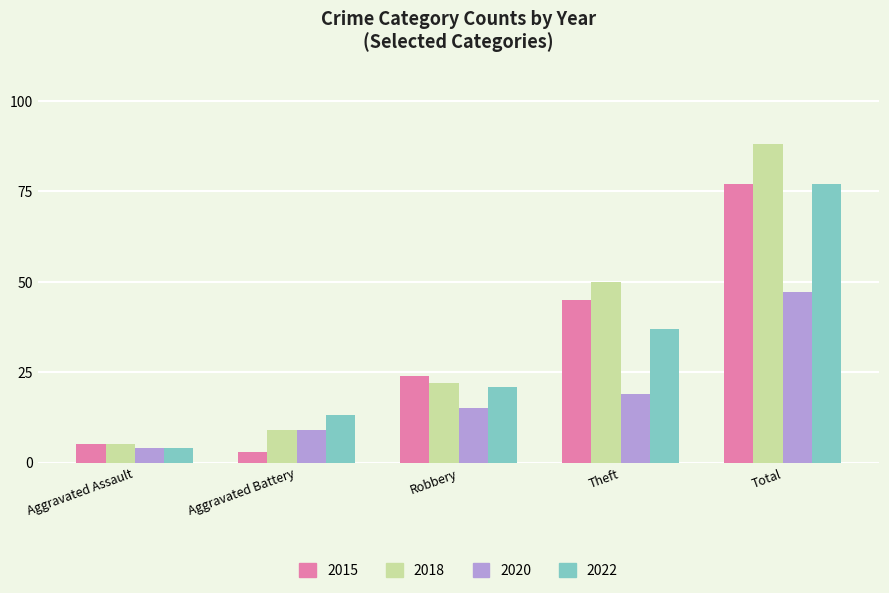

What is the maximum value shown in the chart?

88